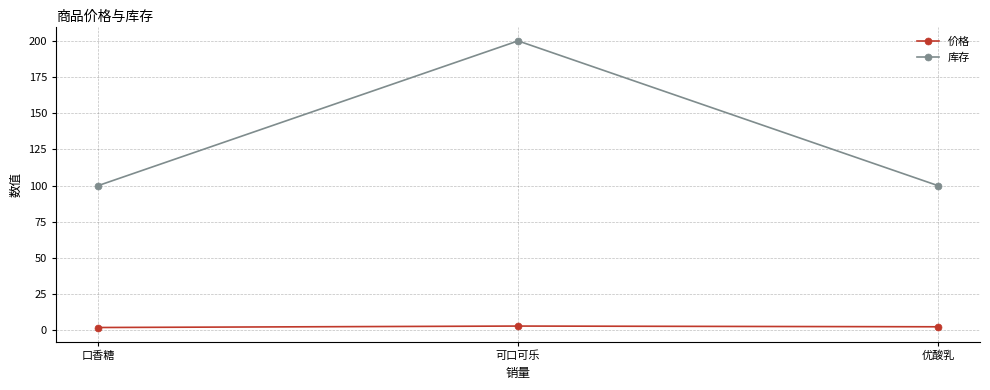

Between 口香糖 and 可口可乐, which series saw the biggest shift?

库存